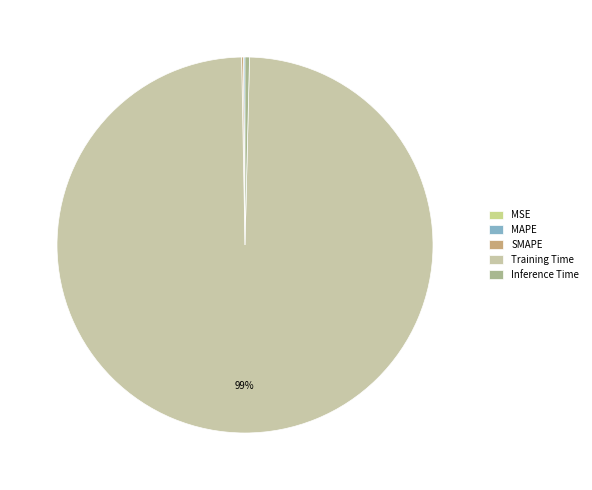

Is there any slice that represents more than half of the pie?

Yes